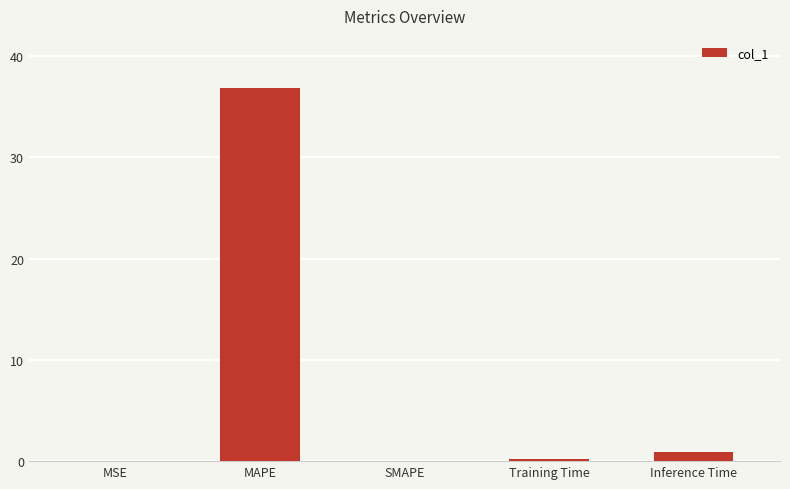

True or false: the data shows 0.0 at SMAPE.

True